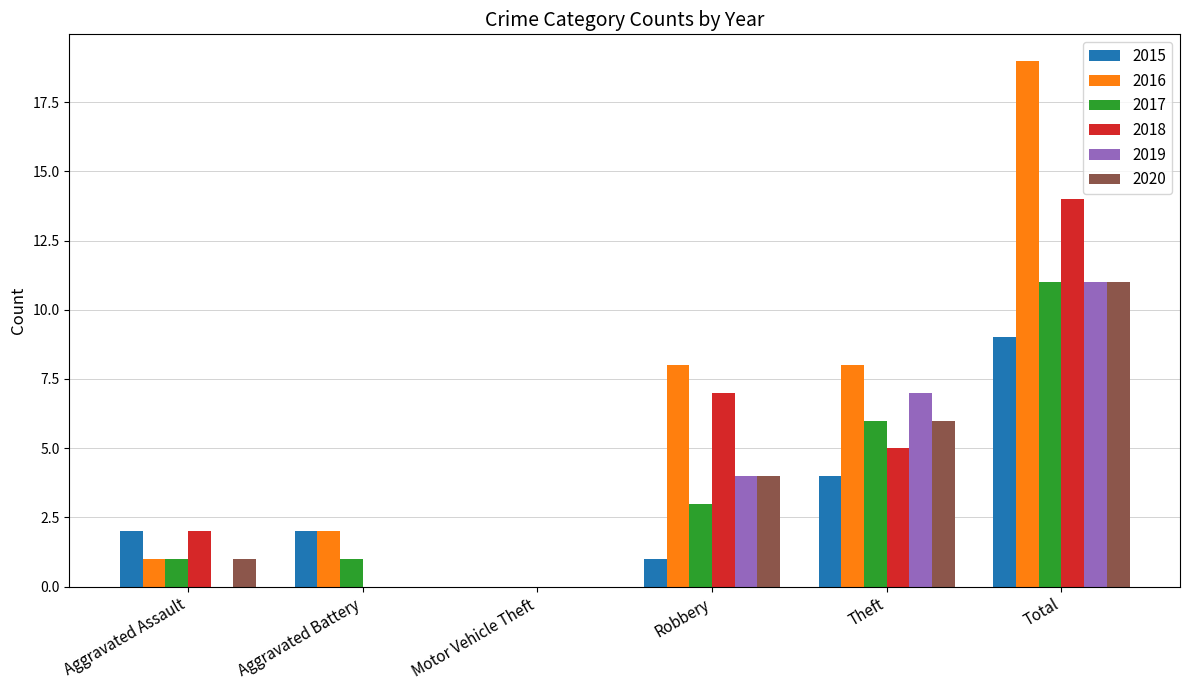

True or false: 2020 has a value of 7 at Robbery.

False